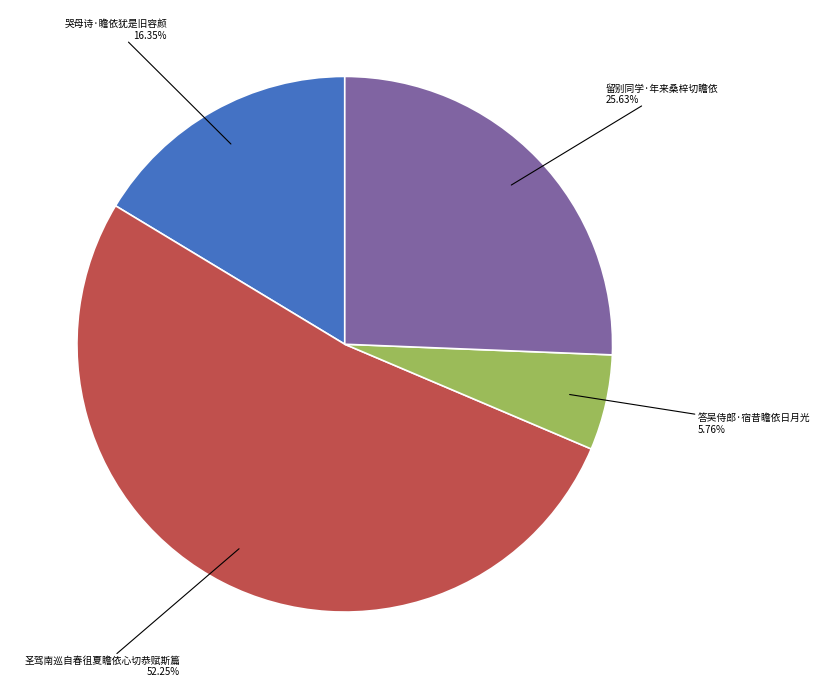

Rank the categories by value from lowest to highest.

答吴侍郎·宿昔瞻依日月光, 哭母诗·瞻依犹是旧容颜, 留别同学·年来桑梓切瞻依, 圣驾南巡自春徂夏瞻依心切恭赋斯篇